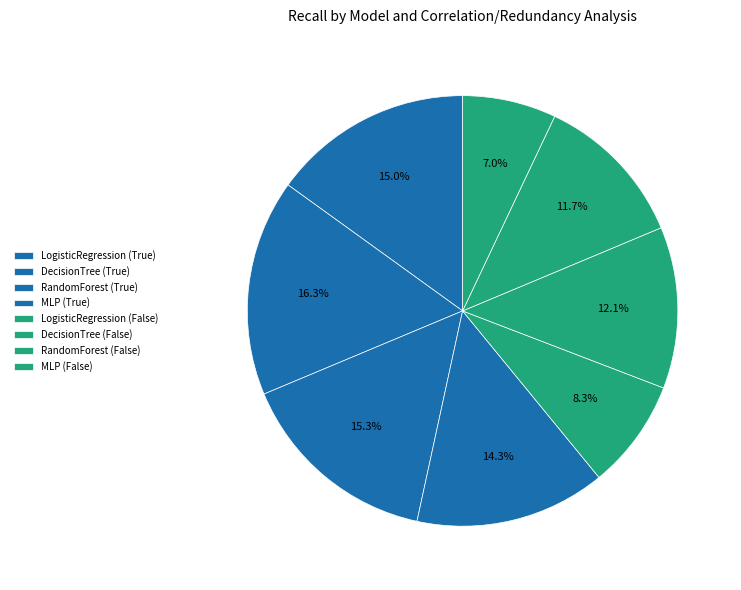

To the nearest percent, what portion does MLP (True) represent?

14%